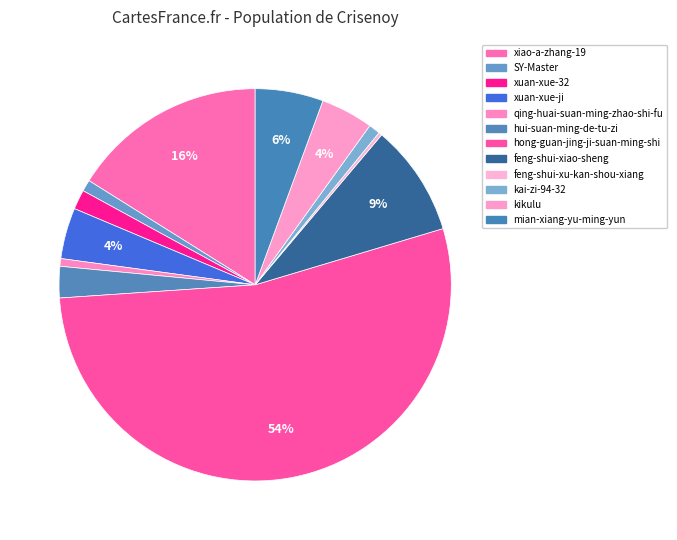

To the nearest percent, what is the difference between the largest and smallest slice percentages?

53%